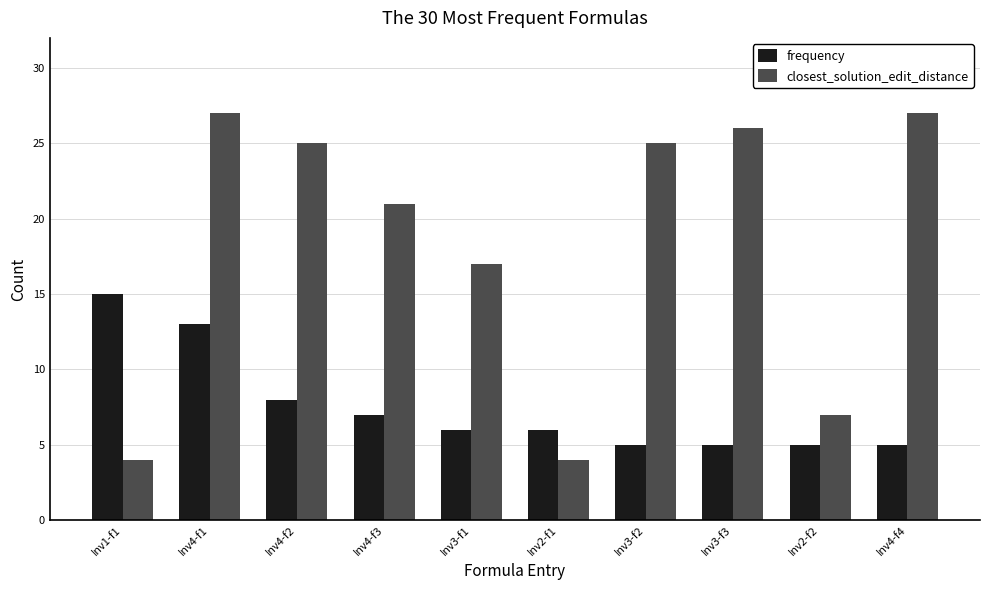

What is the value of the frequency bar at the 8th from the left?

5